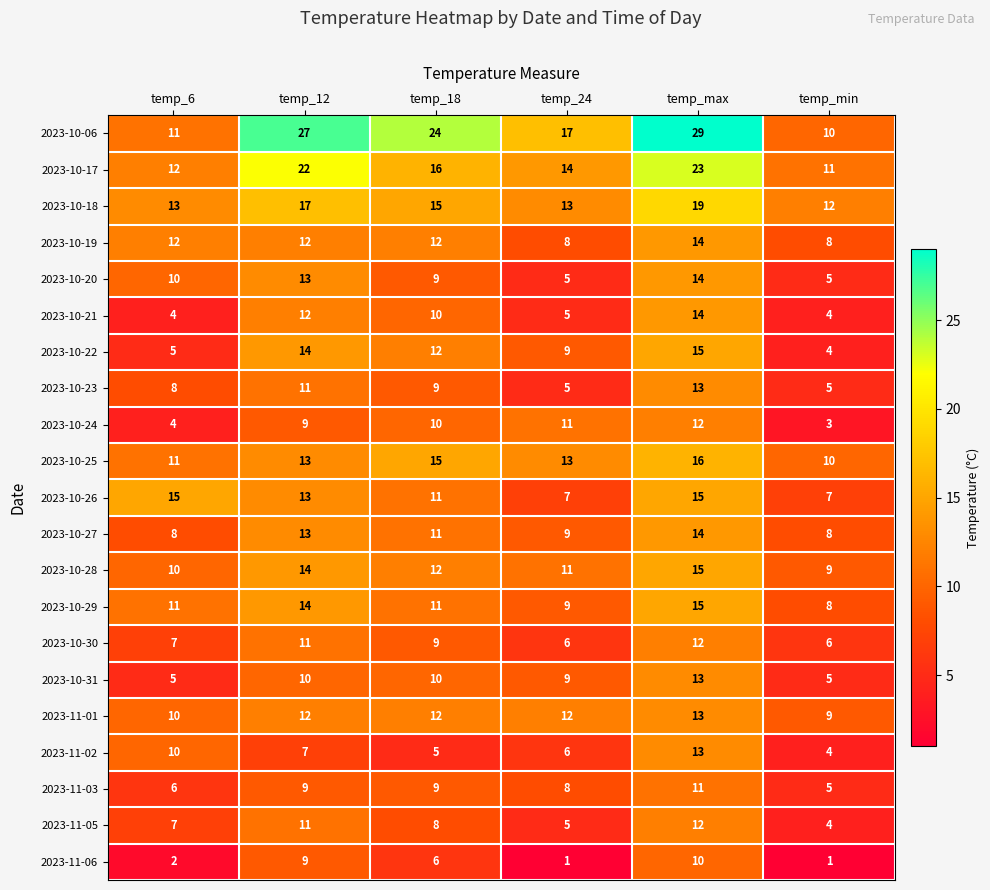

What is the total value across all series at temp_max?

312